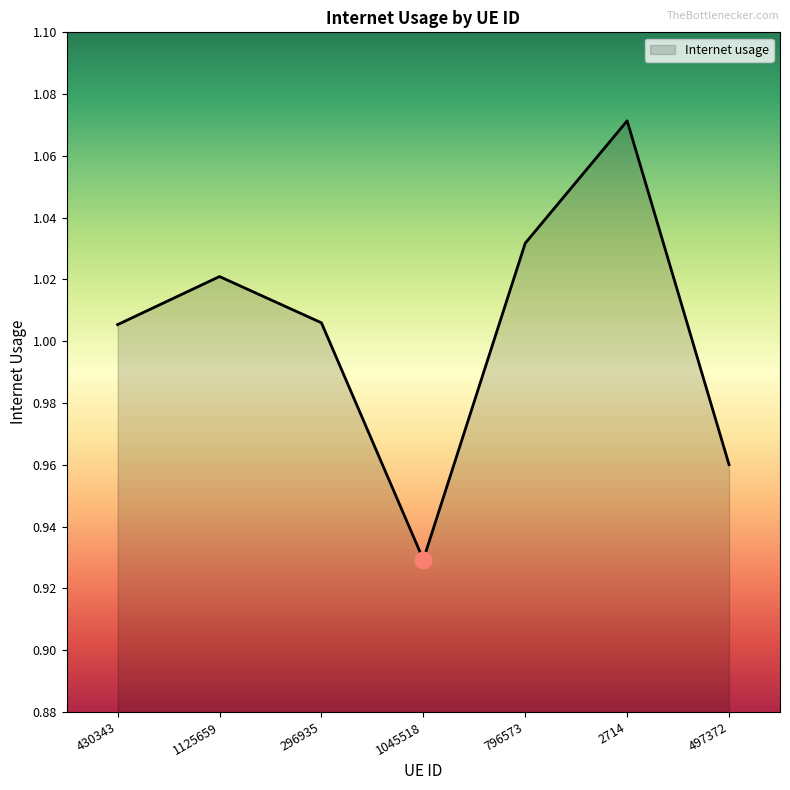

What is the change in value from 1125659 to 497372?

-0.1